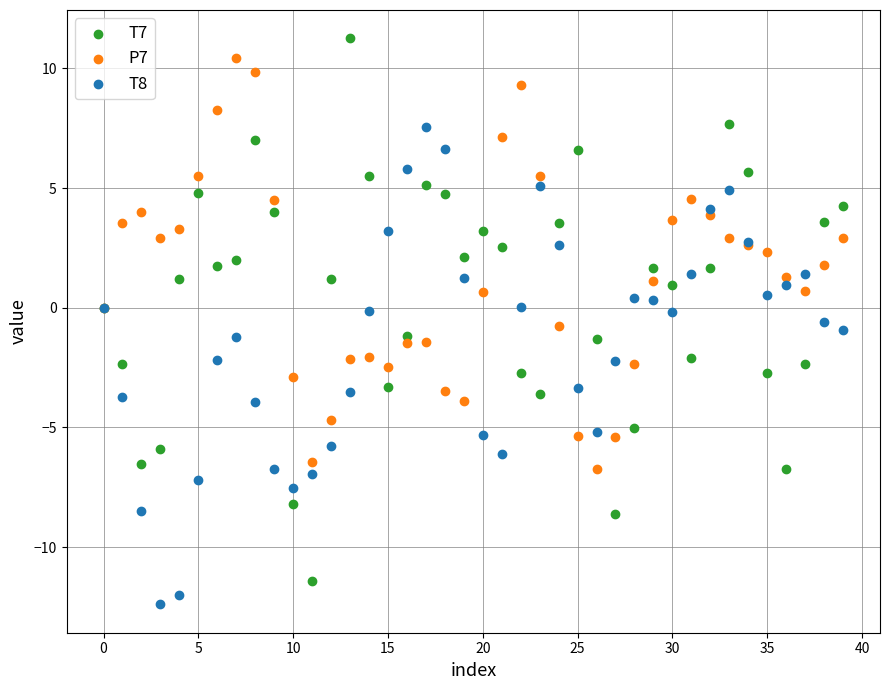

Which series has the largest Y range (max minus min)?

T7